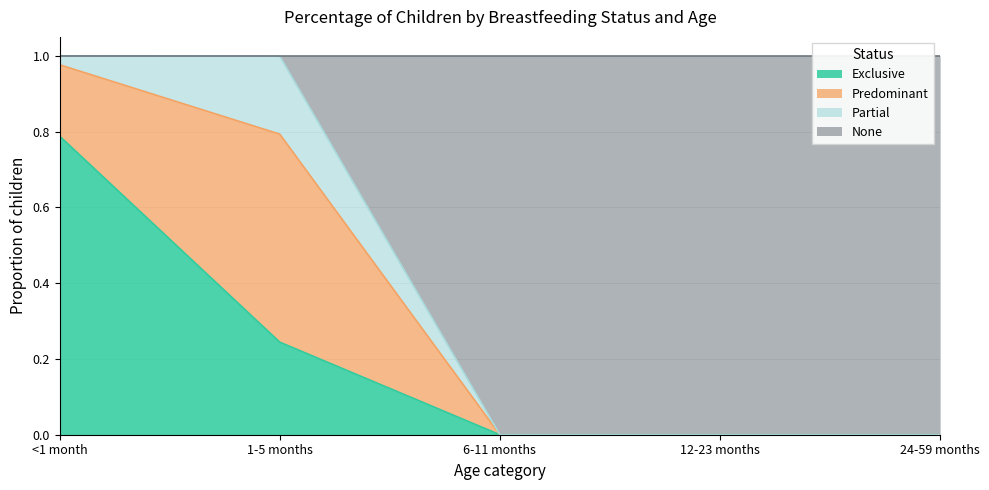

Which category has the highest value in the Exclusive series?

<1 month